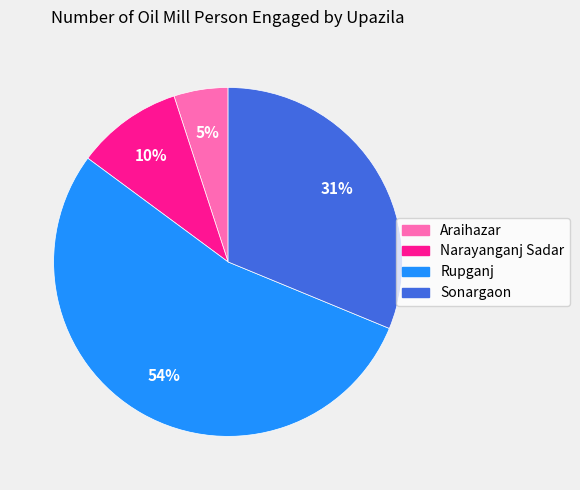

To the nearest percent, what is the difference between the Araihazar and Rupganj slice percentages?

49%